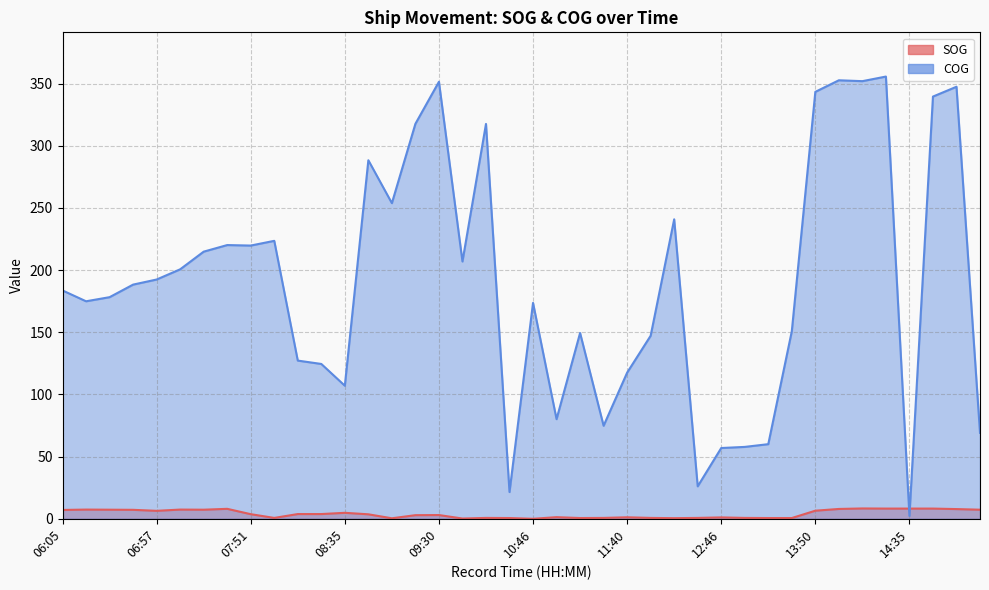

At which label does COG reach its peak?

14:23